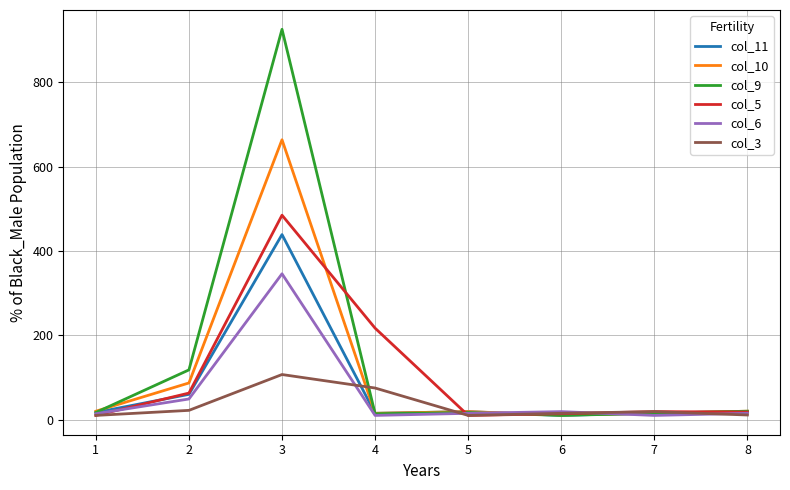

Where is the first local maximum for col_5?

3